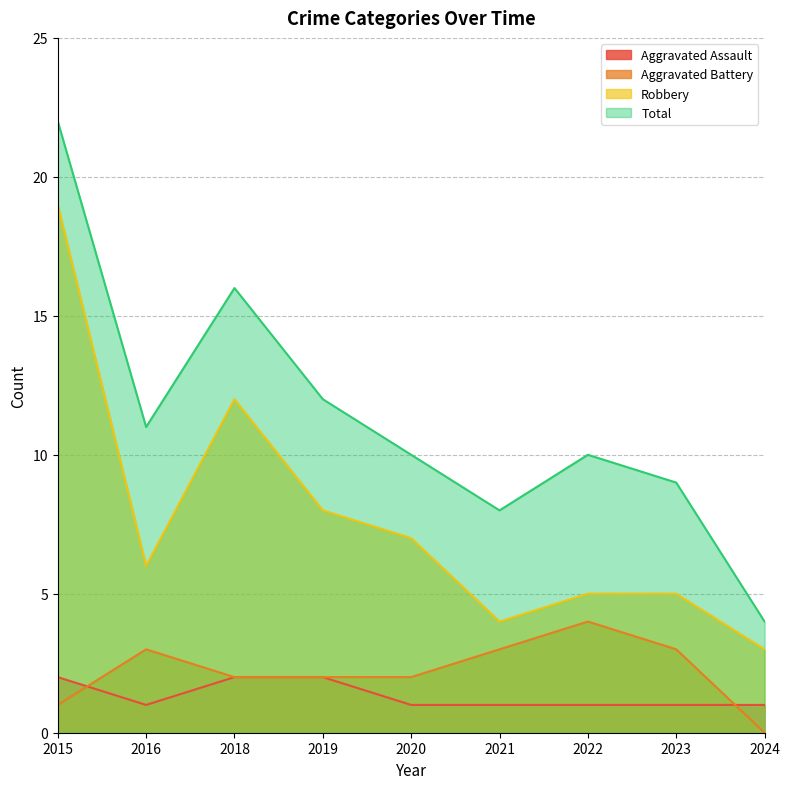

Is the value of Aggravated Assault at 2023 greater than the value of Total at 2019?

No